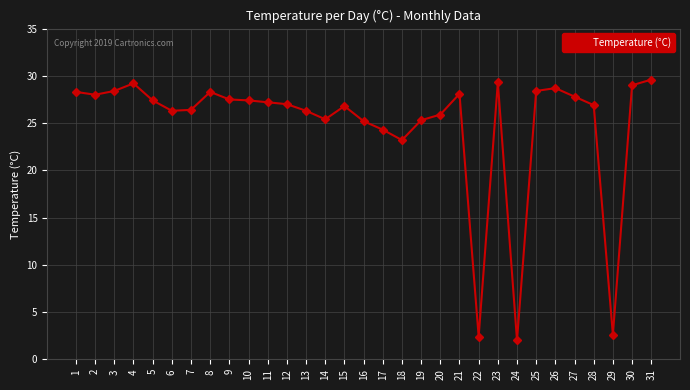

What is the value of the 21st point from the left?

28.1